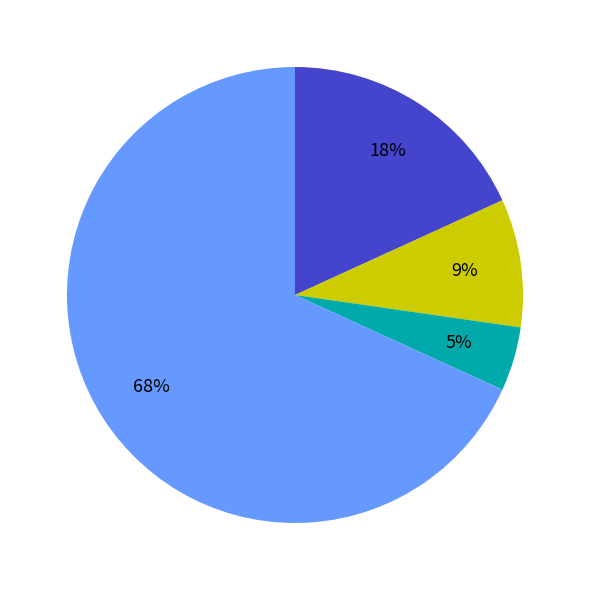

Does any single category account for the majority?

Yes